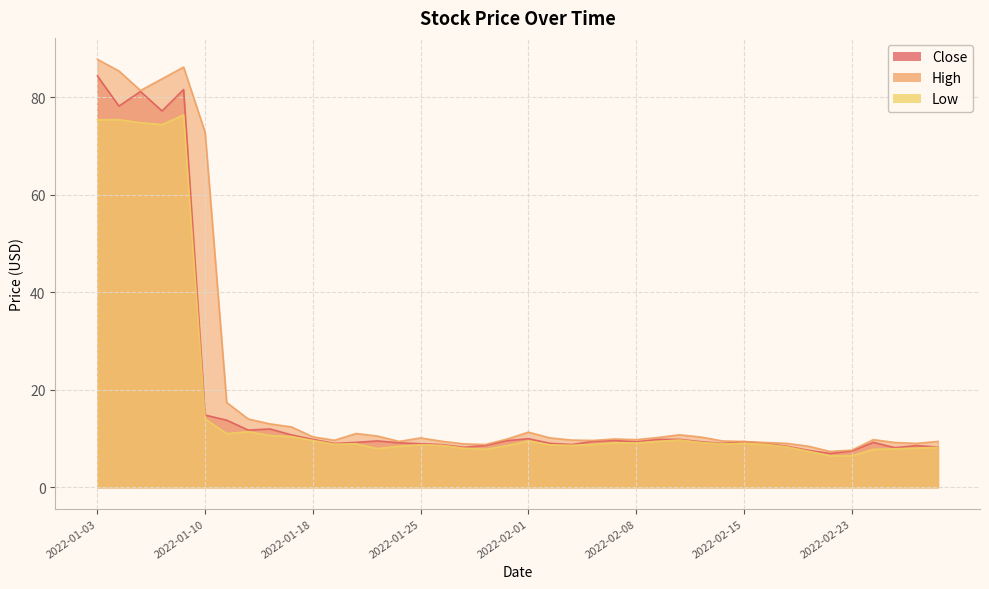

True or false: Low and High intersect in this chart.

False